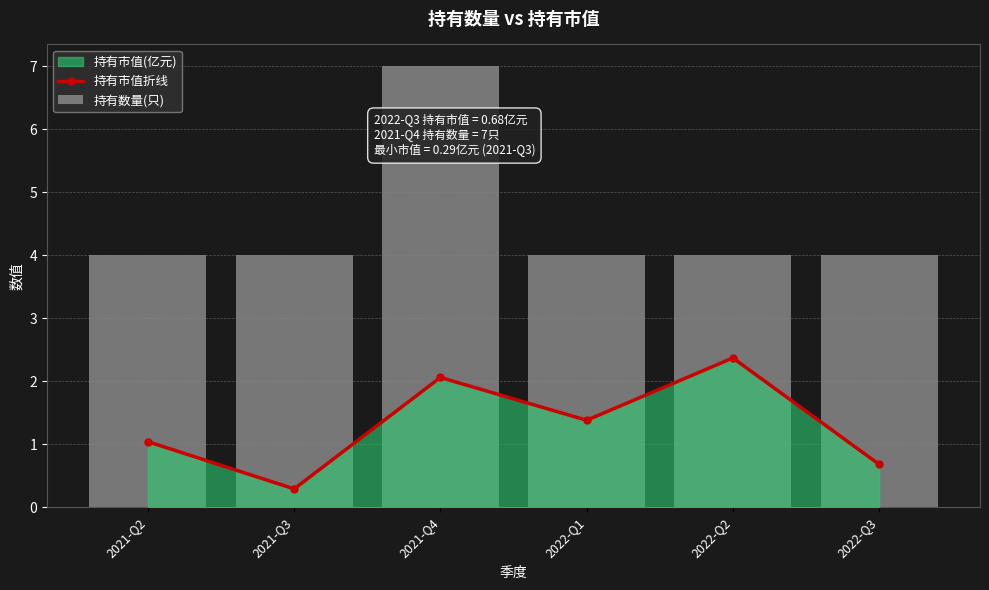

Reading left to right, transcribe all the data shown in this chart.

持有市值折线: 2021-Q2=1.0	2021-Q3=0.3	2021-Q4=2.1	2022-Q1=1.4	2022-Q2=2.4	2022-Q3=0.7
持有数量(只): 2021-Q2=4.0	2021-Q3=4.0	2021-Q4=7.0	2022-Q1=4.0	2022-Q2=4.0	2022-Q3=4.0